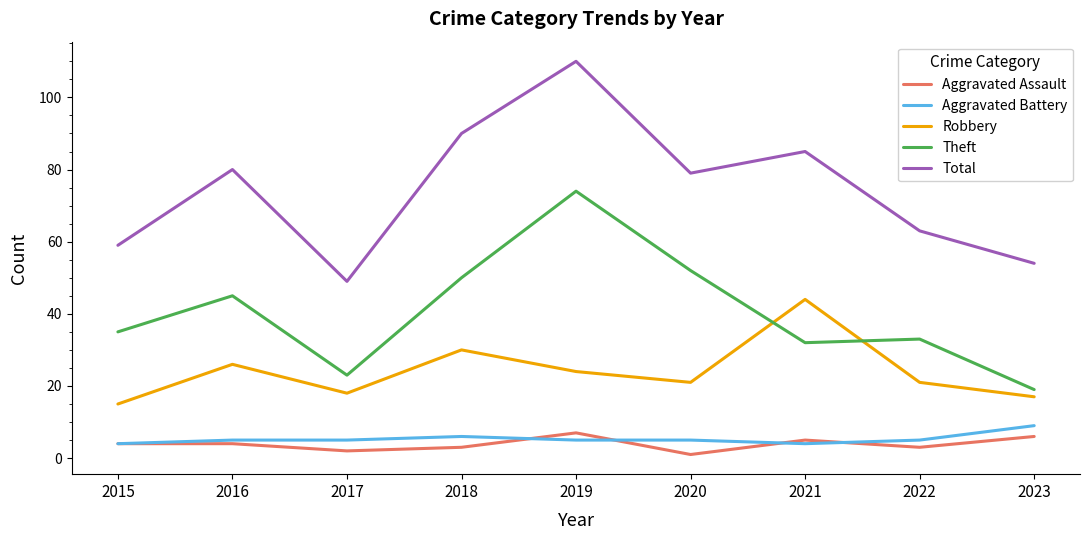

Reading right to left, what are all the values shown in this chart?

Aggravated Assault: 2023=6	2022=3	2021=5	2020=1	2019=7	2018=3	2017=2	2016=4	2015=4
Aggravated Battery: 2023=9	2022=5	2021=4	2020=5	2019=5	2018=6	2017=5	2016=5	2015=4
Robbery: 2023=17	2022=21	2021=44	2020=21	2019=24	2018=30	2017=18	2016=26	2015=15
Theft: 2023=19	2022=33	2021=32	2020=52	2019=74	2018=50	2017=23	2016=45	2015=35
Total: 2023=54	2022=63	2021=85	2020=79	2019=110	2018=90	2017=49	2016=80	2015=59